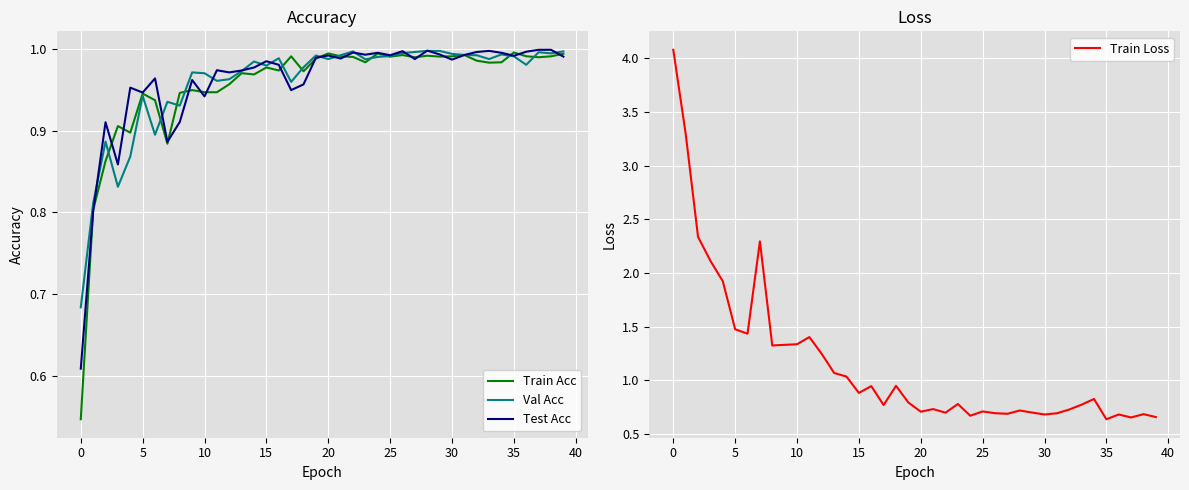

The Train Acc series shows 0.8 at 0. True or false?

False